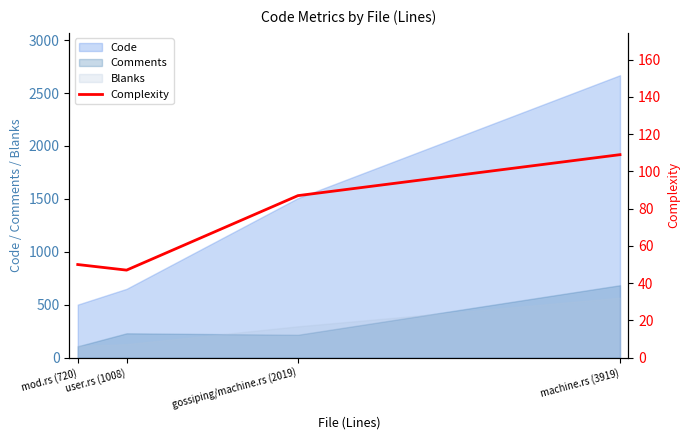

What is the minimum value shown in the chart?

47